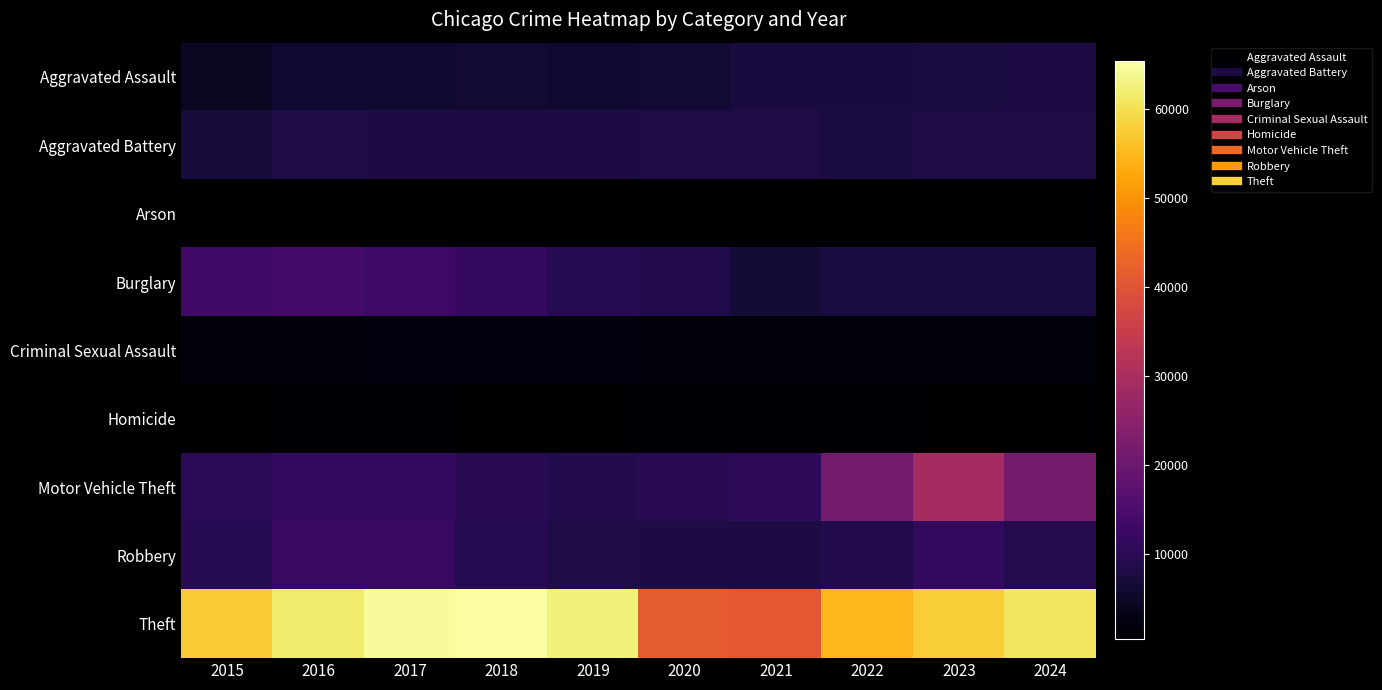

Rank the series by their maximum value, from highest to lowest.

Theft, Motor Vehicle Theft, Burglary, Robbery, Aggravated Battery, Aggravated Assault, Criminal Sexual Assault, Homicide, Arson